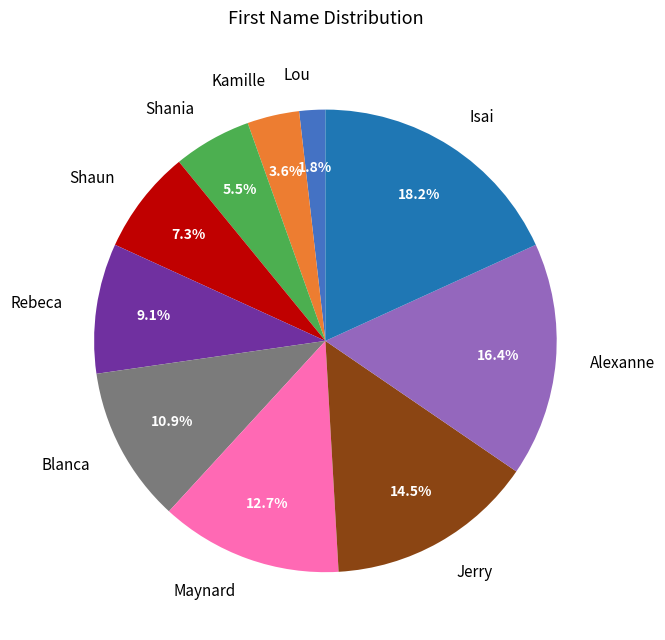

How many segments does this pie chart have?

10